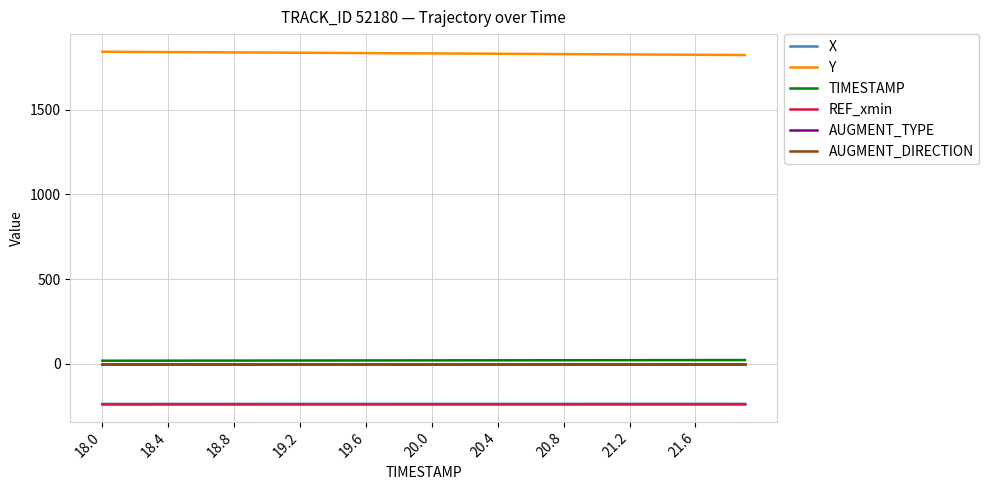

True or false: TIMESTAMP and REF_xmin cross at least once.

False